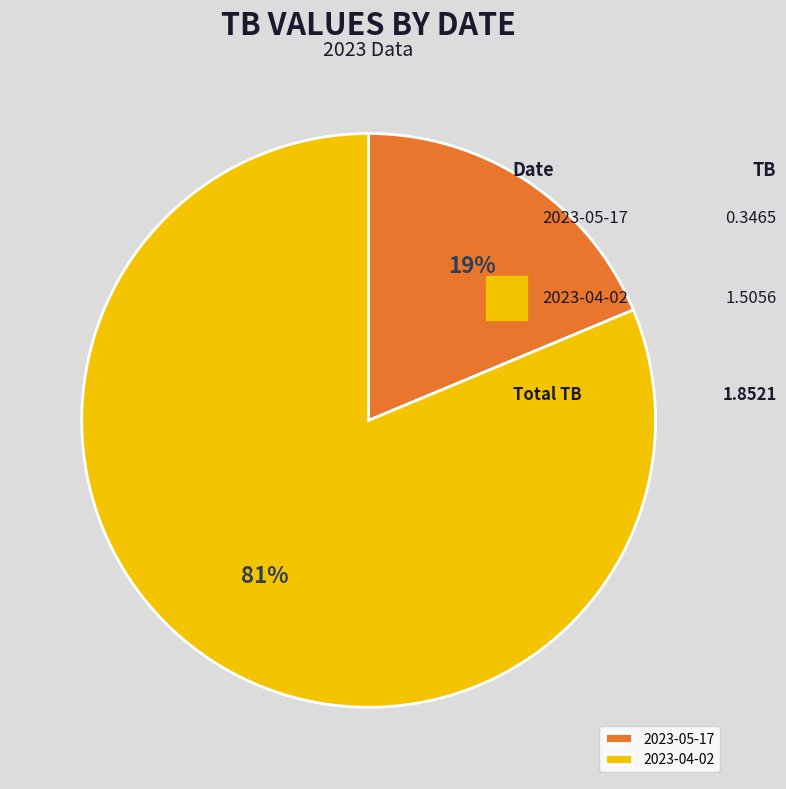

Is there a majority slice in this chart?

Yes